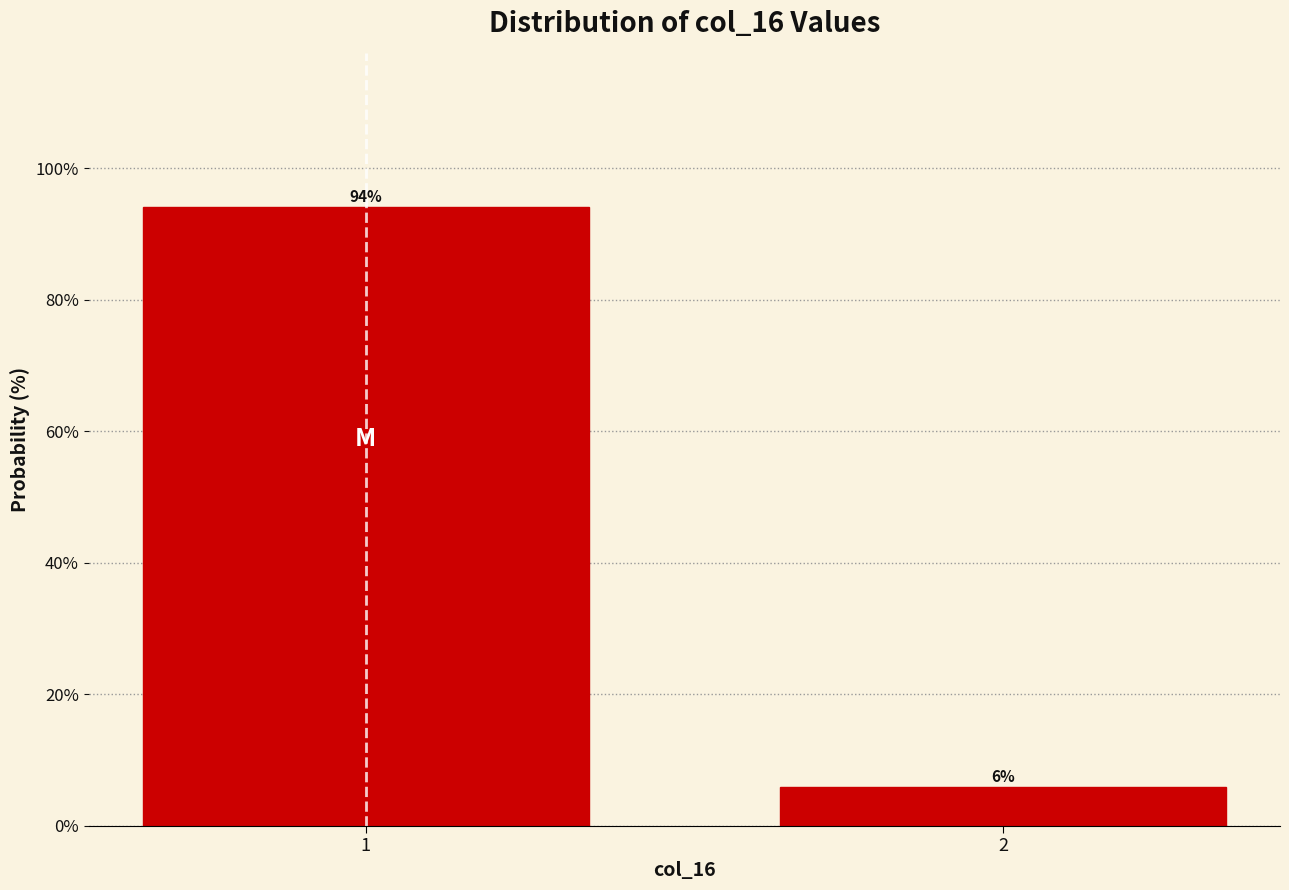

What is the minimum value shown in the chart?

5.9